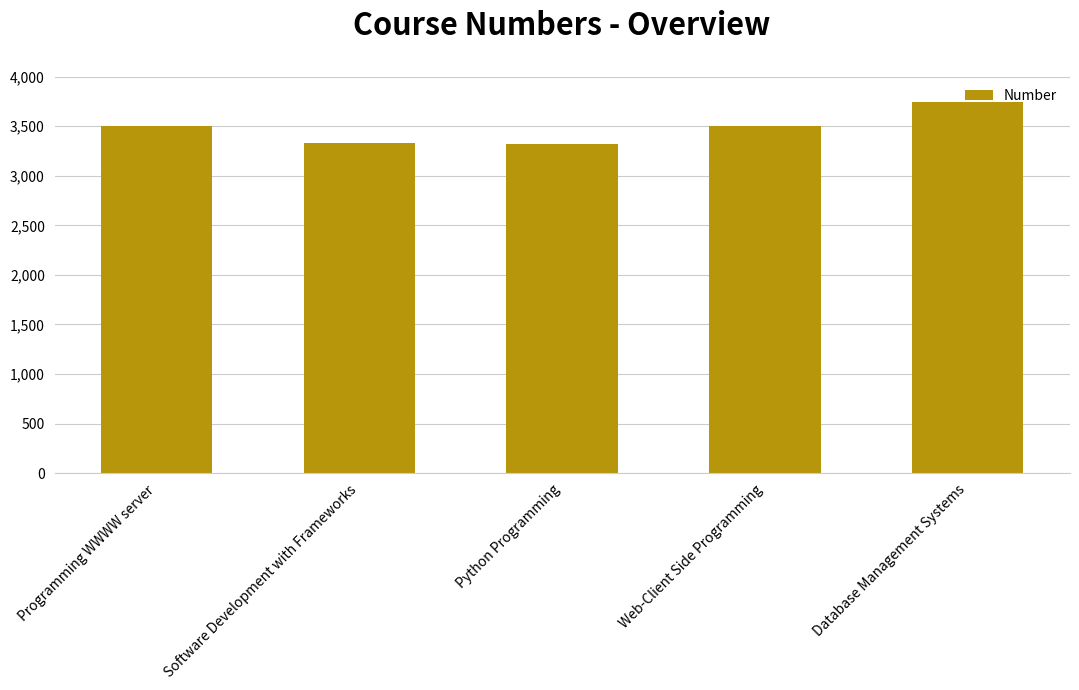

What is the maximum value shown in the chart?

3740